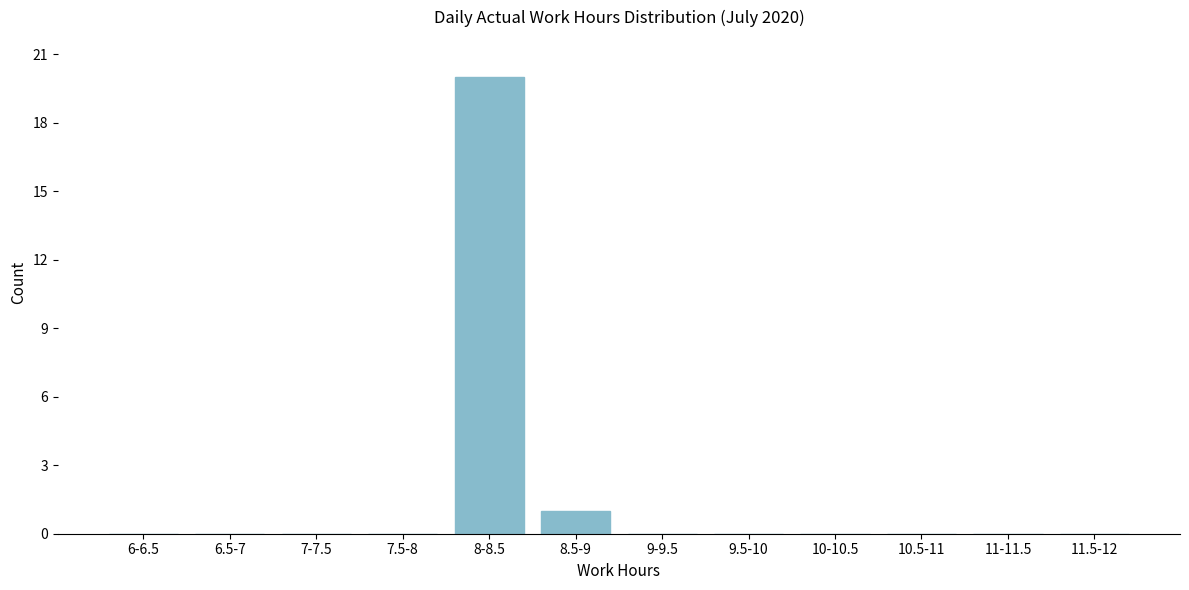

Reading left to right, transcribe all the data shown in this chart.

6-6.5=0	6.5-7=0	7-7.5=0	7.5-8=0	8-8.5=20	8.5-9=1	9-9.5=0	9.5-10=0	10-10.5=0	10.5-11=0	11-11.5=0	11.5-12=0